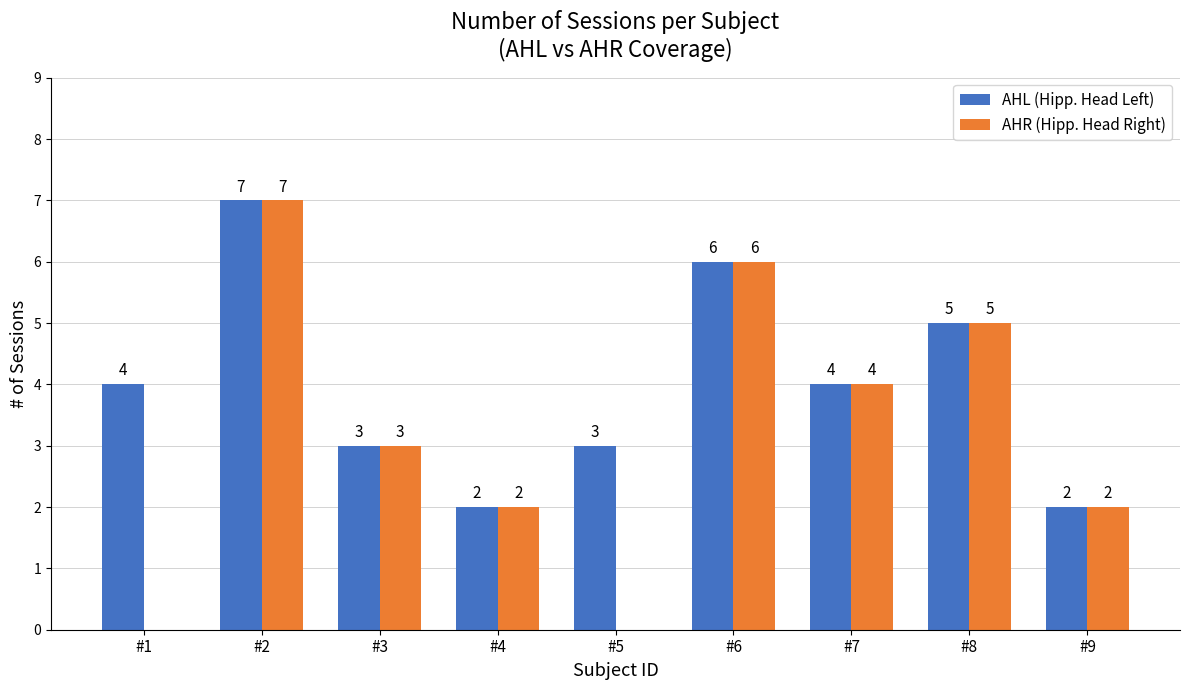

How many groups of bars are there?

9